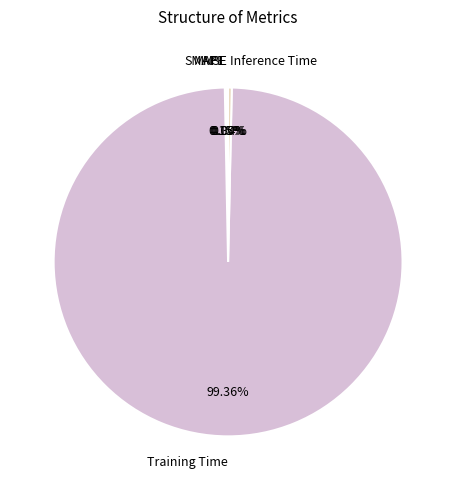

What is the largest slice in the pie chart?

Training Time